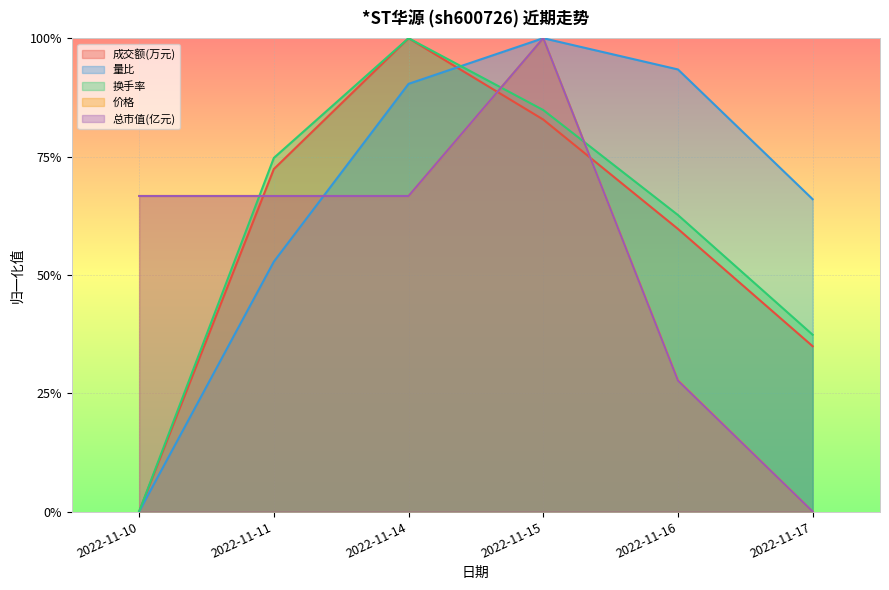

After their last crossing, which series has the higher values: 成交额(万元) or 价格?

成交额(万元)